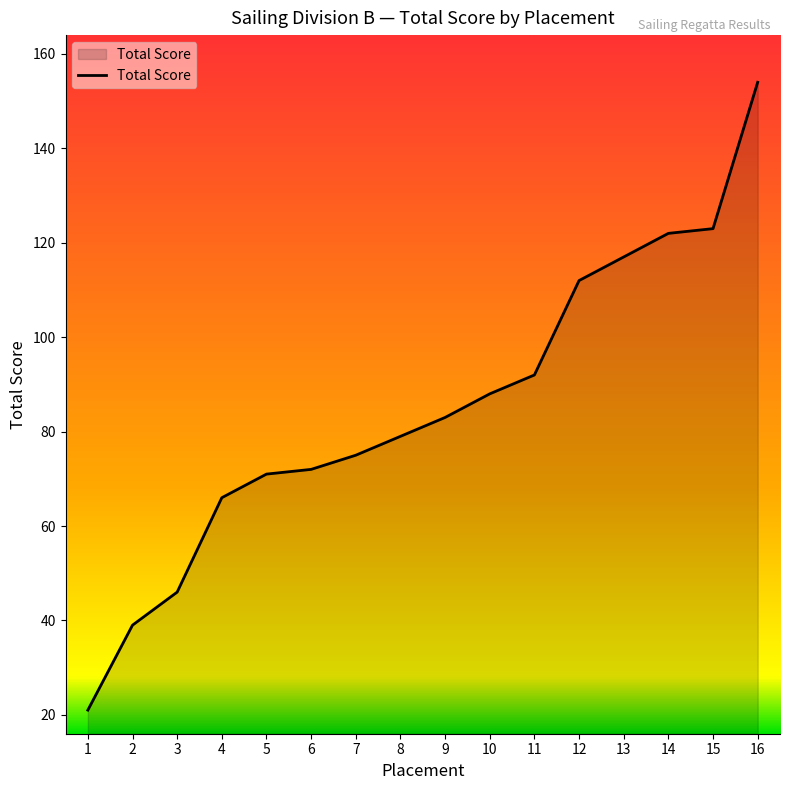

Does the chart display data point markers on the line(s)?

No